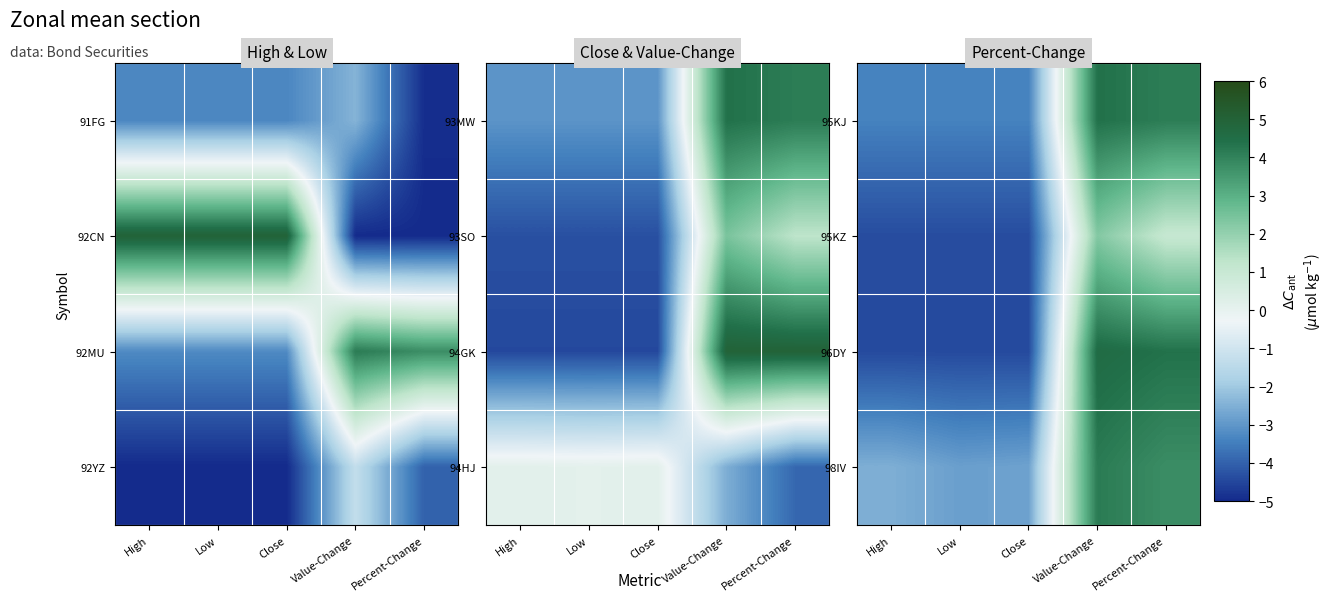

What is the total value across all series at High?

-14.7